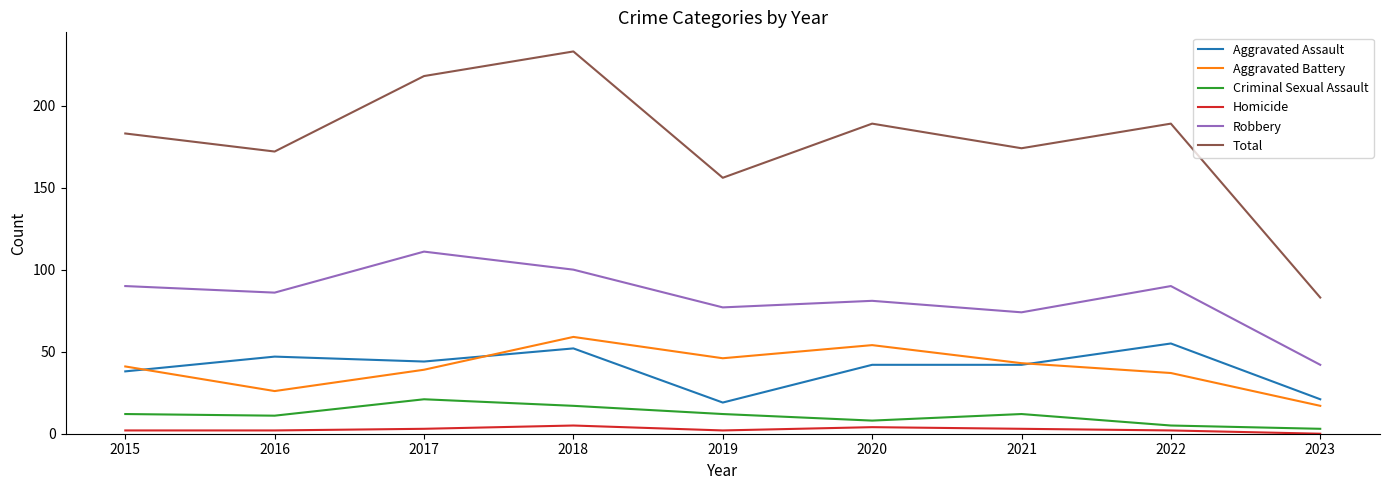

Reading right to left, extract all data points from this chart.

Aggravated Assault: 21	55	42	42	19	52	44	47	38
Aggravated Battery: 17	37	43	54	46	59	39	26	41
Criminal Sexual Assault: 3	5	12	8	12	17	21	11	12
Homicide: 0	2	3	4	2	5	3	2	2
Robbery: 42	90	74	81	77	100	111	86	90
Total: 83	189	174	189	156	233	218	172	183